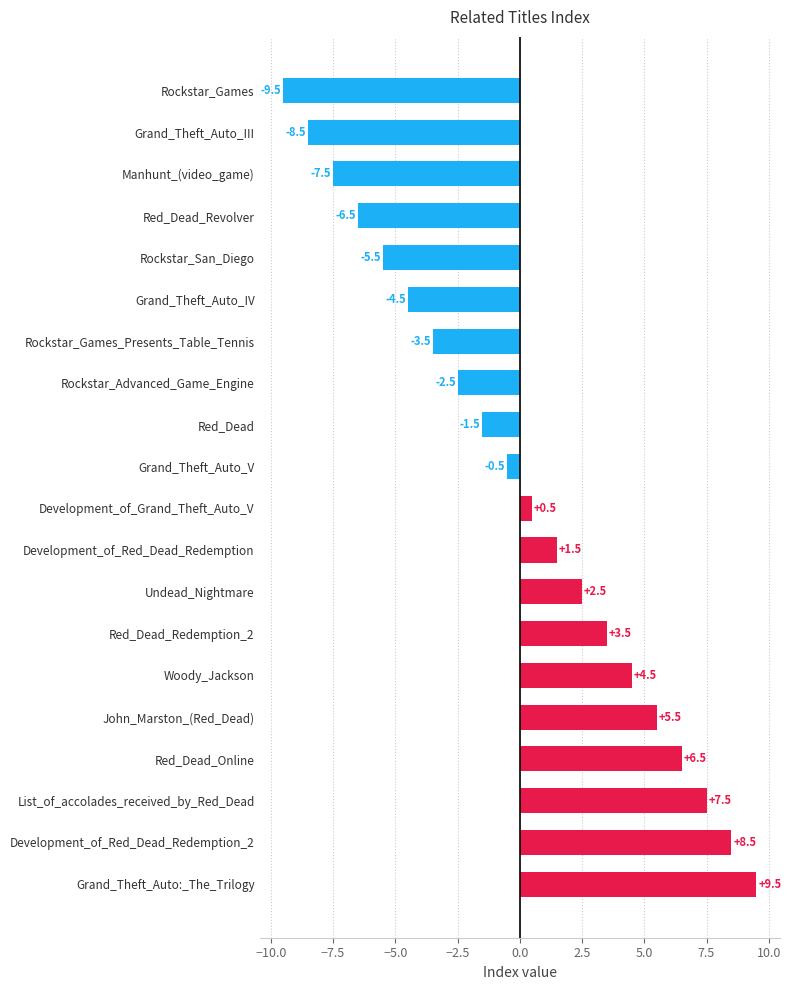

Rank the categories by value from lowest to highest.

Rockstar_Games, Grand_Theft_Auto_III, Manhunt_(video_game), Red_Dead_Revolver, Rockstar_San_Diego, Grand_Theft_Auto_IV, Rockstar_Games_Presents_Table_Tennis, Rockstar_Advanced_Game_Engine, Red_Dead, Grand_Theft_Auto_V, Development_of_Grand_Theft_Auto_V, Development_of_Red_Dead_Redemption, Undead_Nightmare, Red_Dead_Redemption_2, Woody_Jackson, John_Marston_(Red_Dead), Red_Dead_Online, List_of_accolades_received_by_Red_Dead, Development_of_Red_Dead_Redemption_2, Grand_Theft_Auto:_The_Trilogy